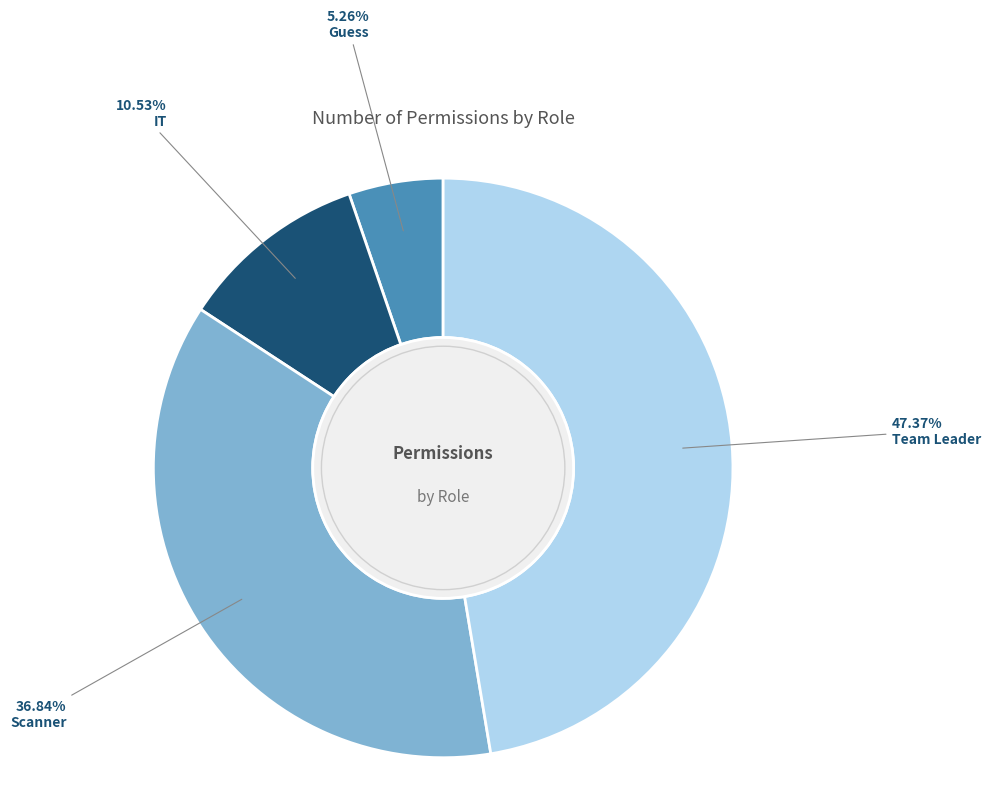

What is the largest slice in the pie chart?

Team Leader